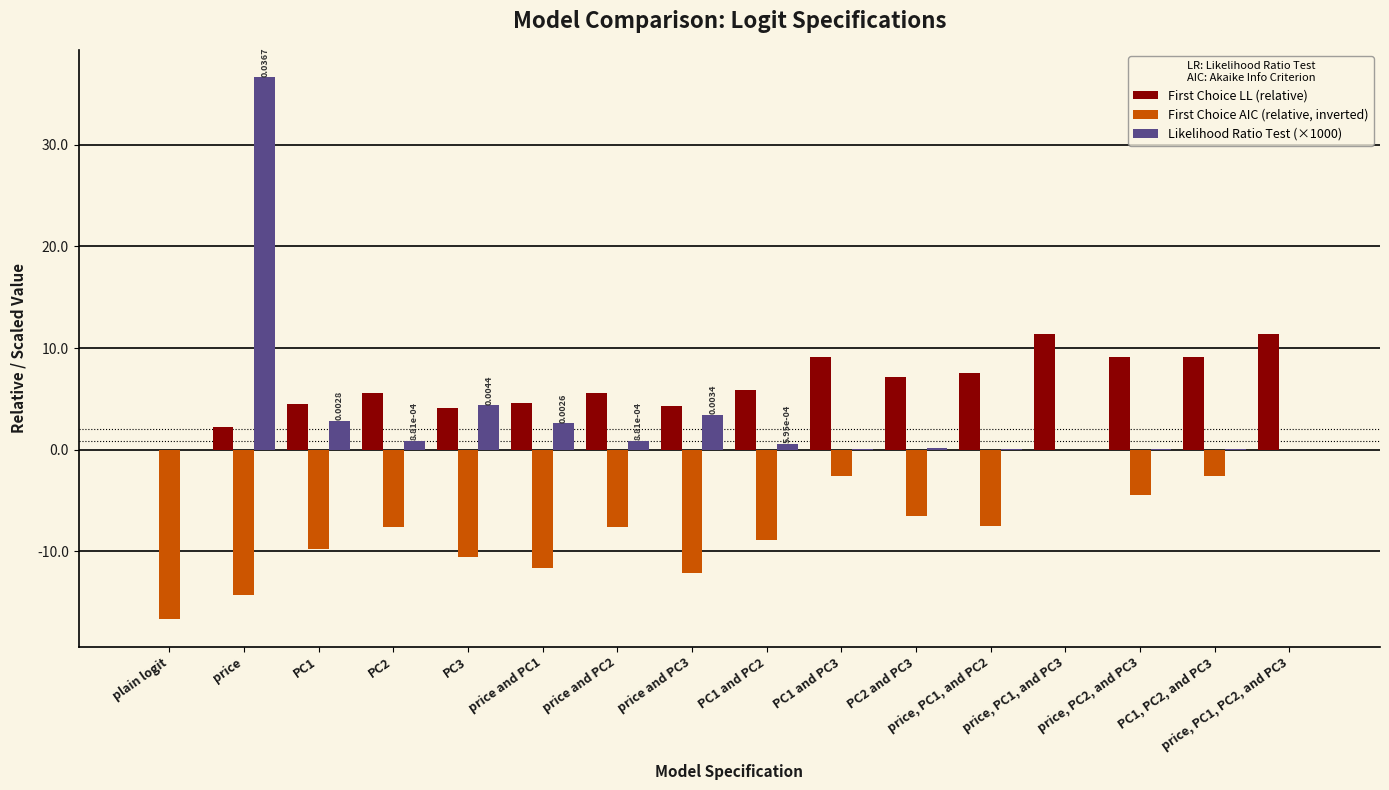

What is the average value of the First Choice LL (relative) series?

6.3